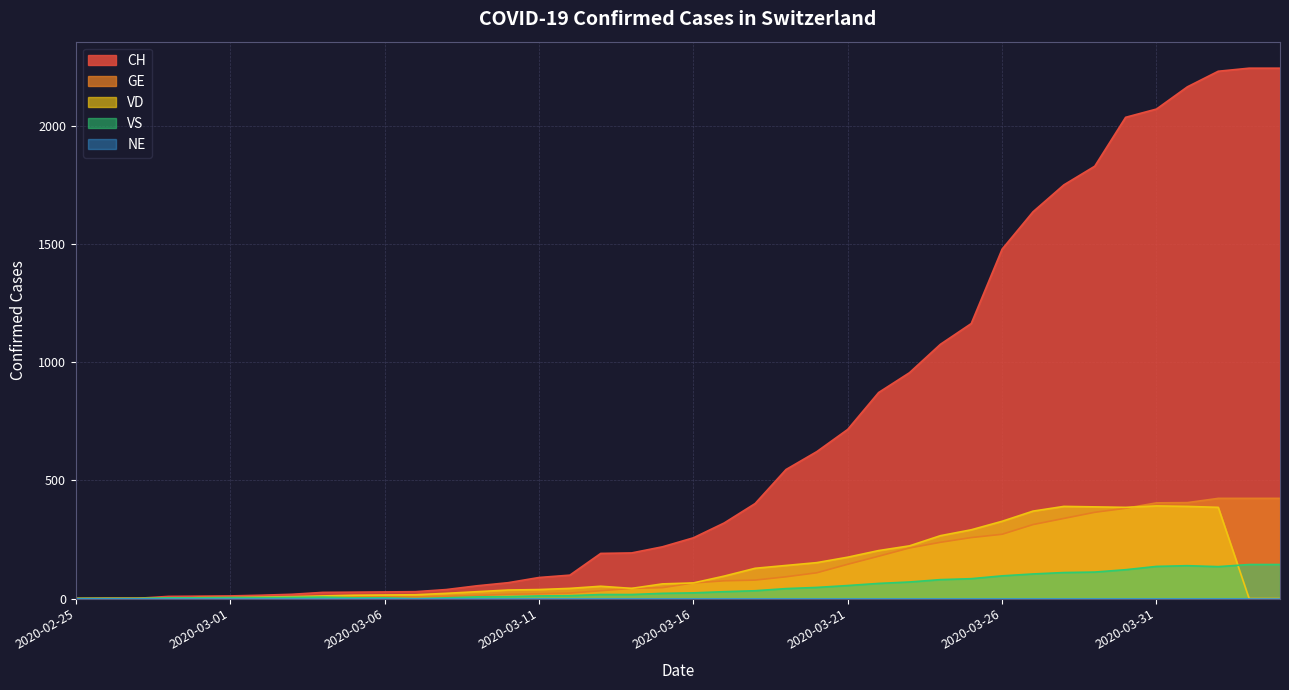

What value does the VS series have at 2020-03-17, to the nearest 5?

30